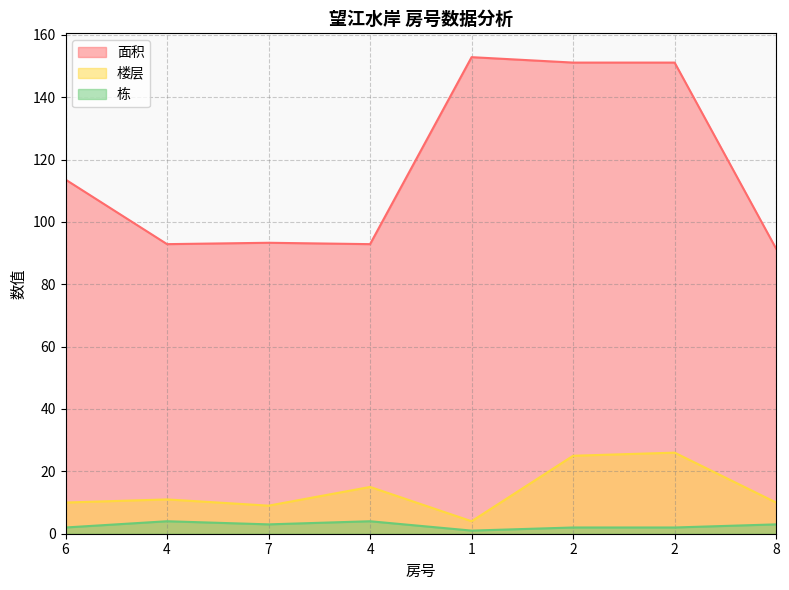

What is the spread (max minus min) of values at 7?

90.3